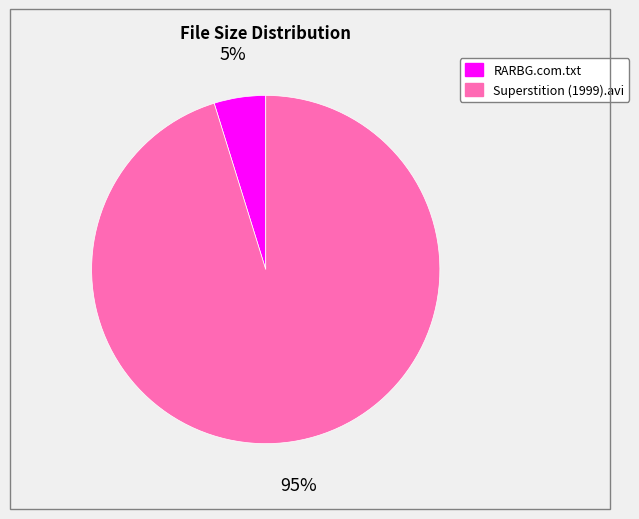

Which has a higher value, Superstition (1999).avi or RARBG.com.txt?

Superstition (1999).avi